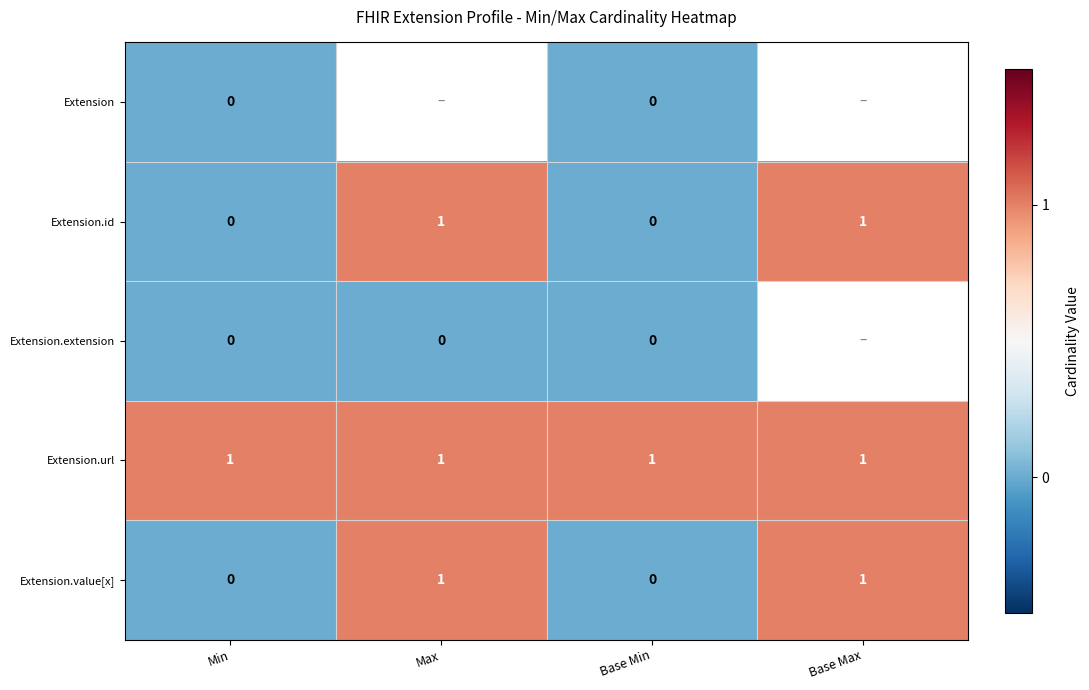

True or false: Extension.id has a value of 2 at Max.

False